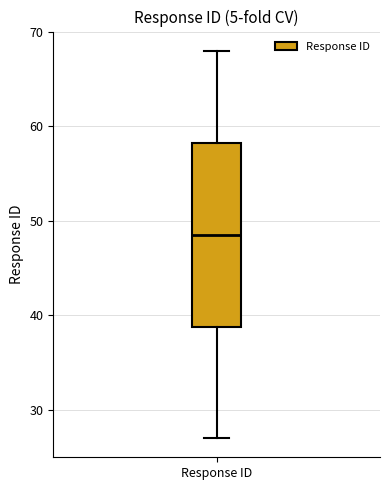

Transcribe this box plot: give where the median line is, the range the box spans, and where the two whiskers end, as read against the y-axis. The values are not printed on the chart, so give them approximately, as read against the axis.

median 49, box 39 to 58, whiskers 27 to 68